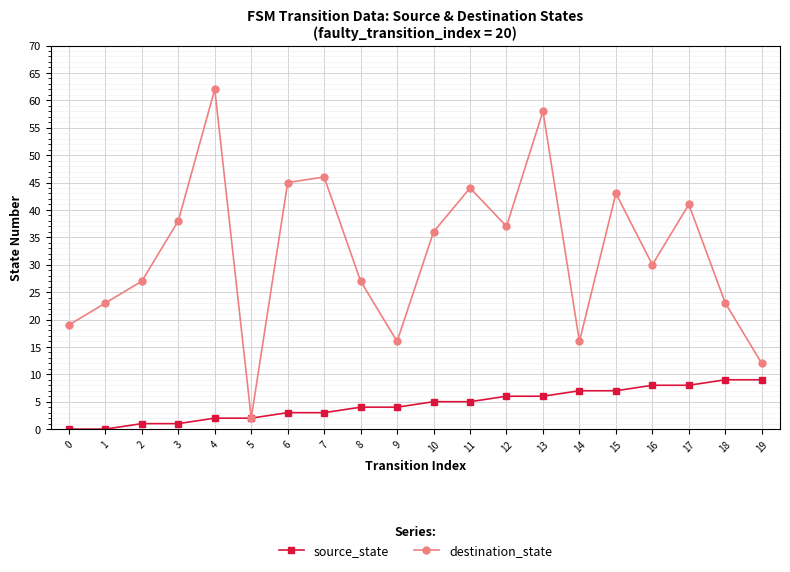

How many series are shown in this chart?

2